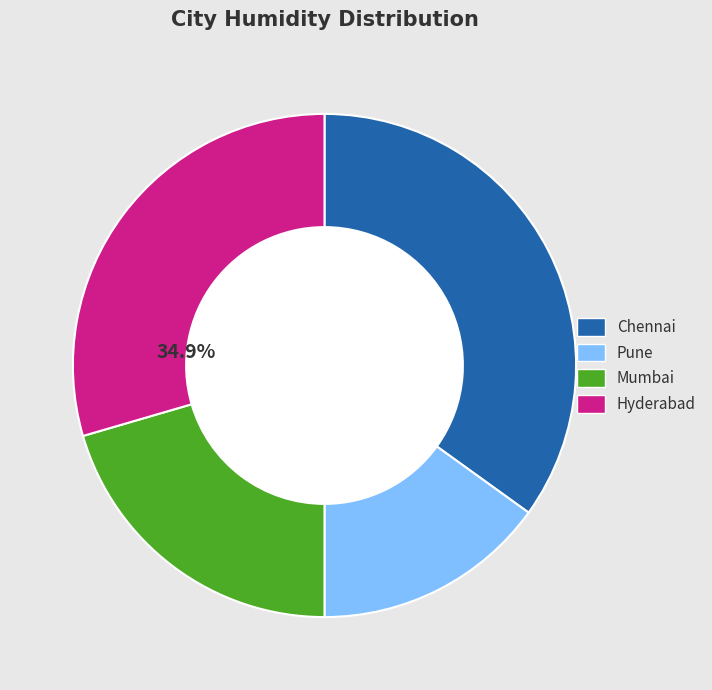

To the nearest percent, what percentage of the pie is Chennai?

35%